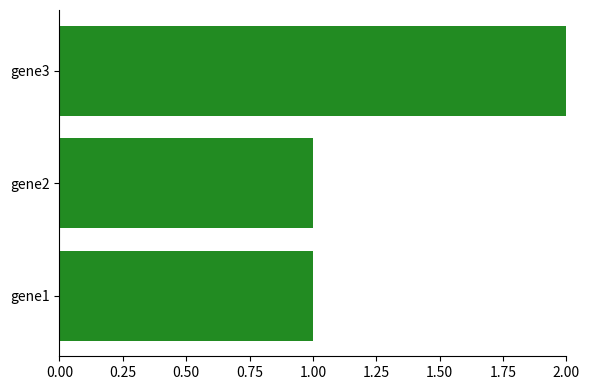

How many categories are shown in the chart?

3